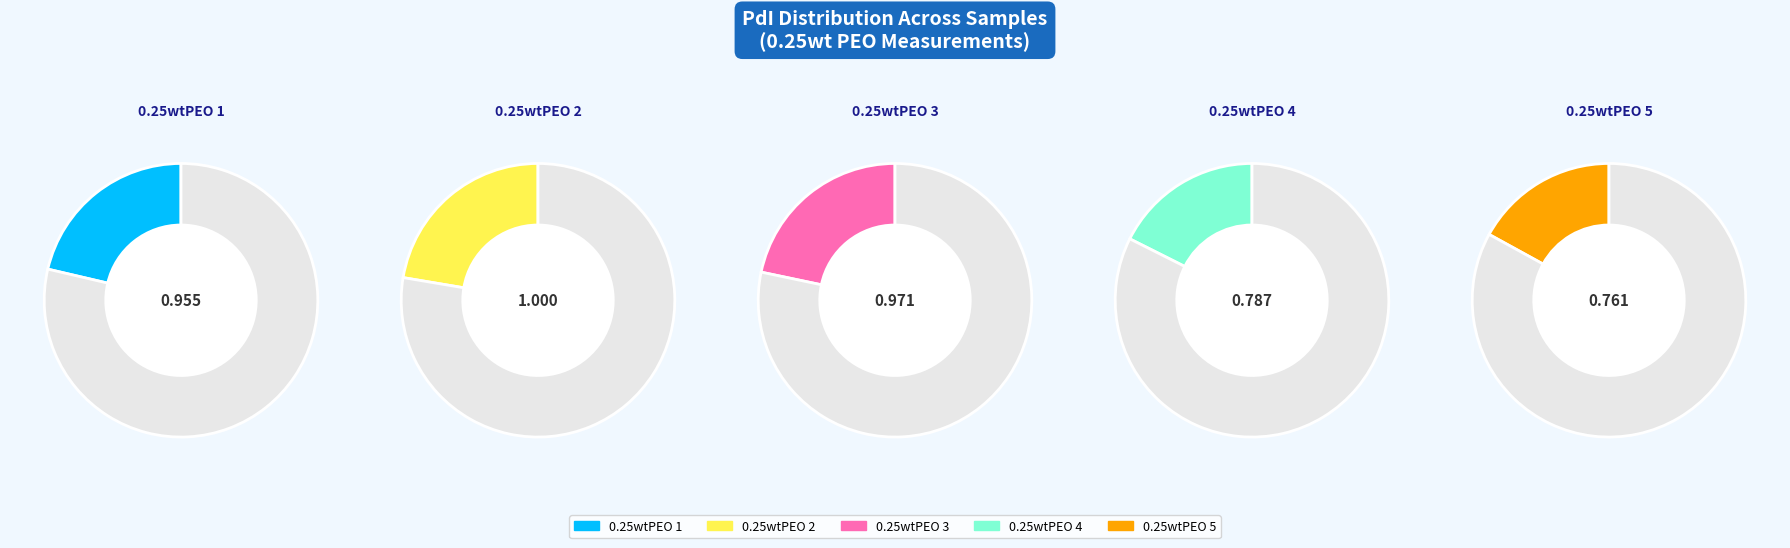

Which has a higher value, 0.25wtPEO 5 or 0.25wtPEO 4?

0.25wtPEO 4